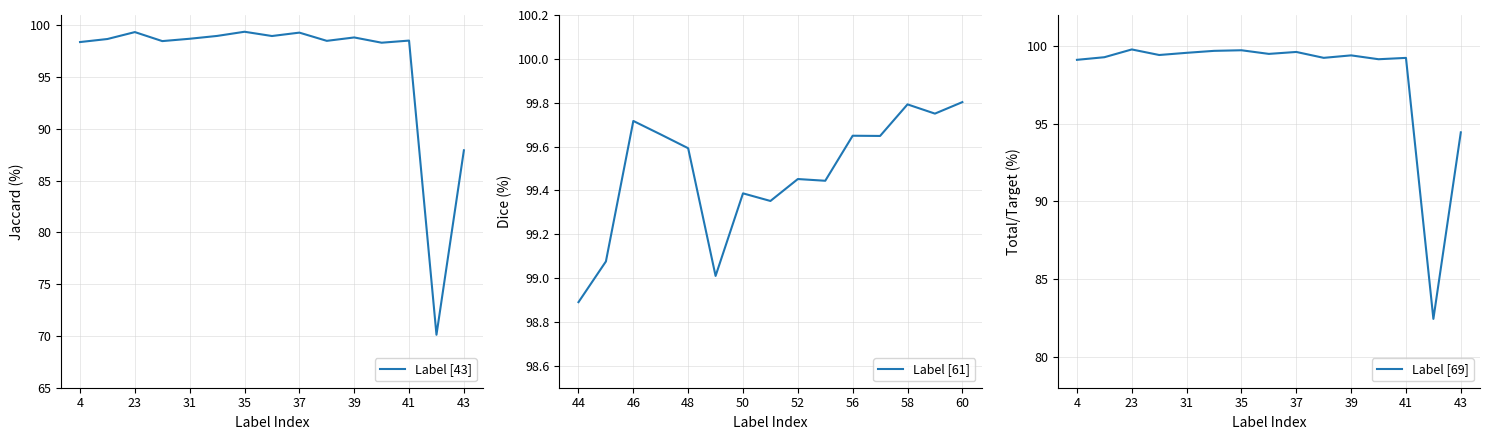

Which series has the widest spread of values?

Label [43]